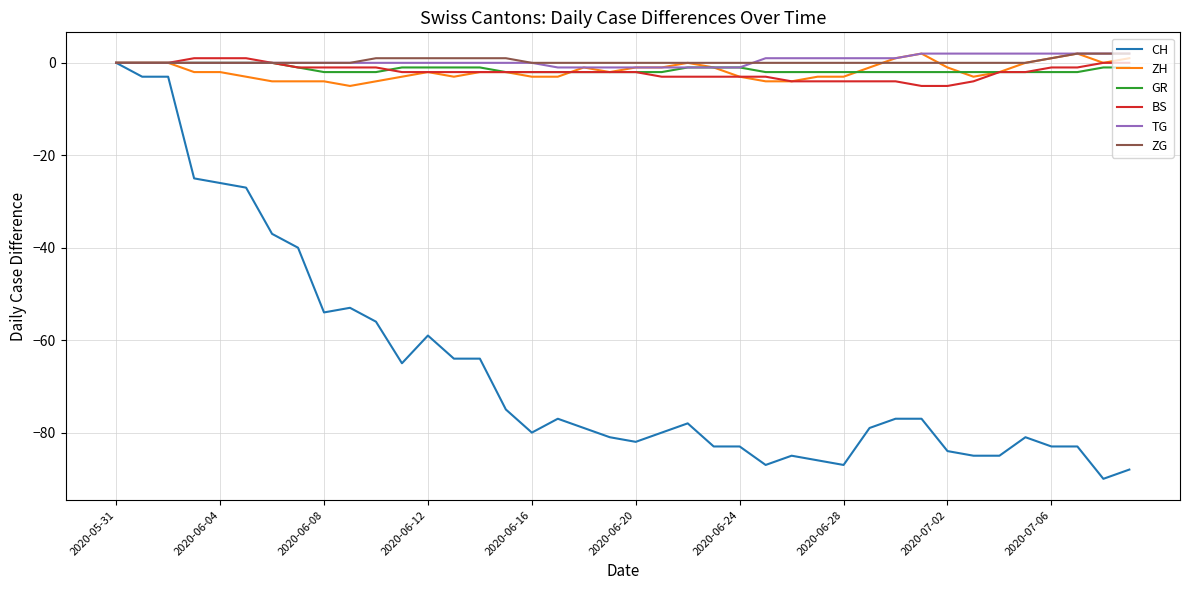

What are all the series names shown in the legend?

CH, ZH, GR, BS, TG, ZG